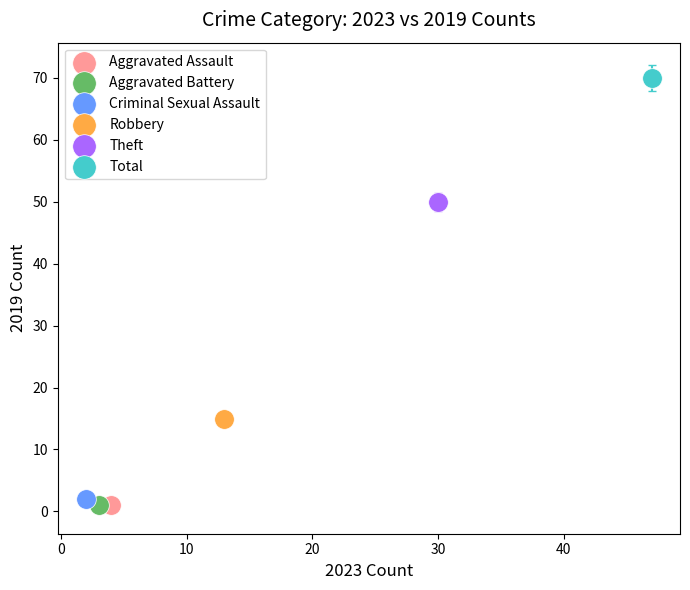

What are all the series names shown in the legend?

Aggravated Assault, Aggravated Battery, Criminal Sexual Assault, Robbery, Theft, Total